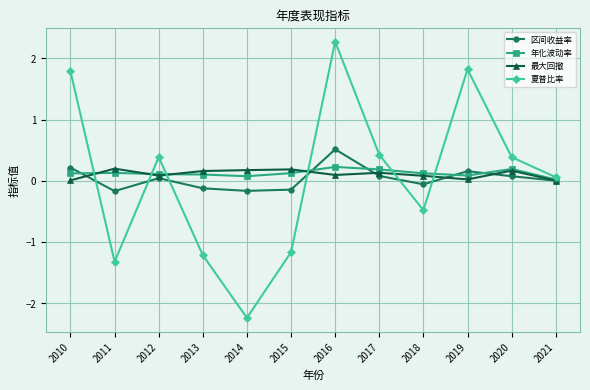

True or false: 夏普比率 and 区间收益率 intersect in this chart.

True